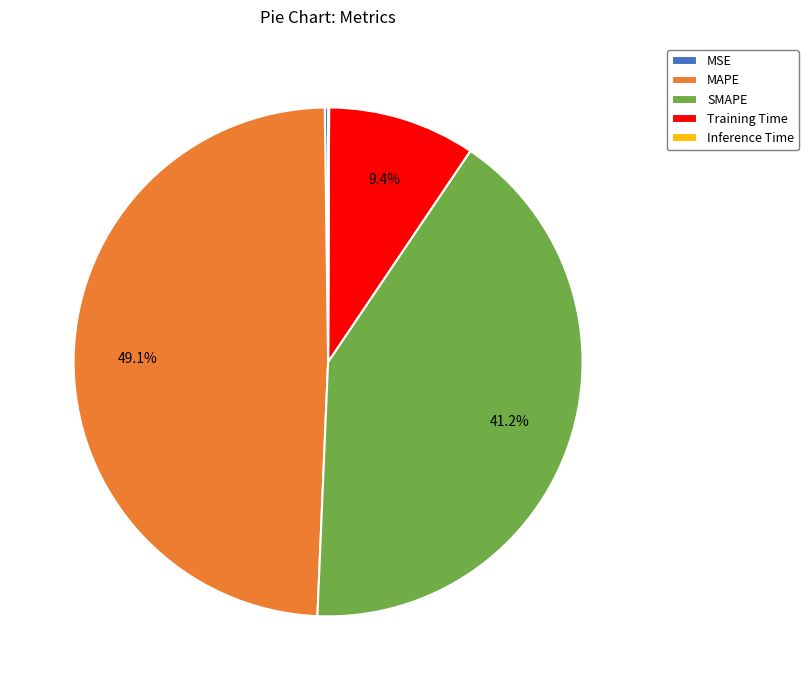

Is there a majority slice in this chart?

No